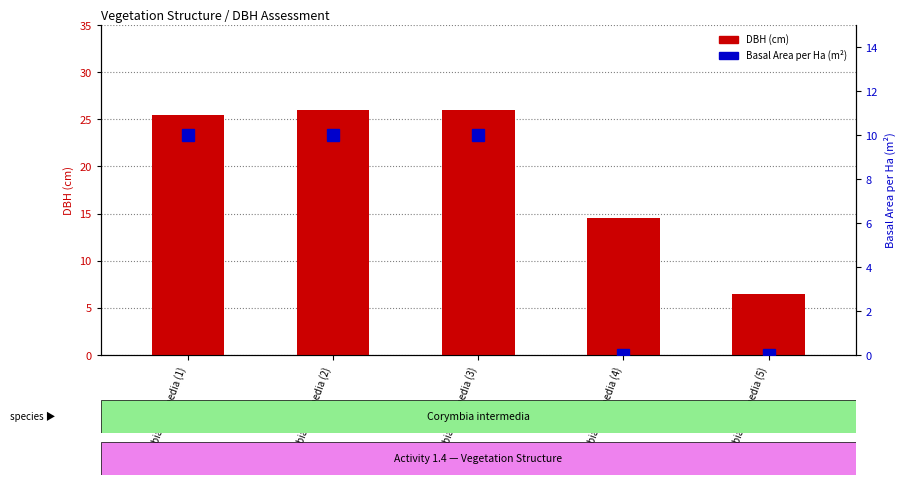

Which category has the lowest value across all series?

Corymbia intermedia (4)